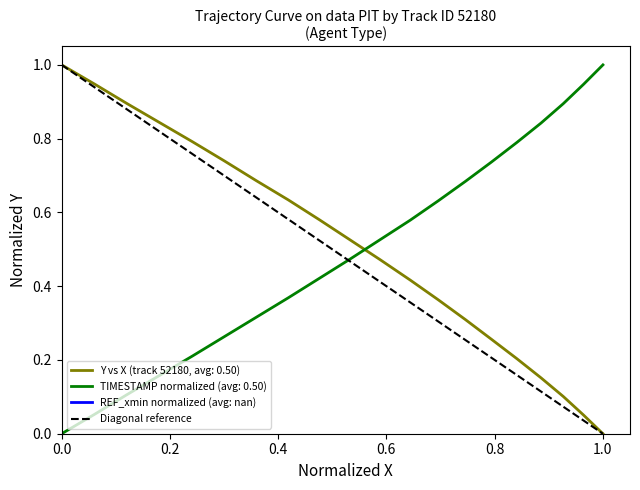

True or false: TIMESTAMP normalized (avg: 0.50) and Y vs X (track 52180, avg: 0.50) cross at least once.

True